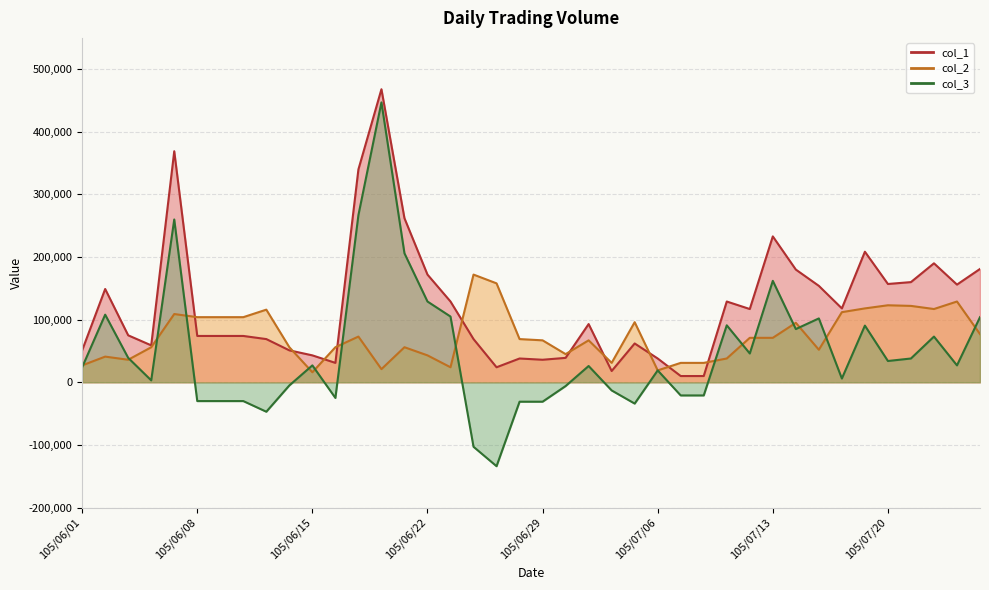

Reading left to right, extract all data points from this chart.

col_1: 105/06/01=51000	105/06/02=149000	105/06/03=75000	105/06/06=59000	105/06/07=369000	105/06/08=74000	105/06/09=74000	105/06/10=74000	105/06/13=69000	105/06/14=51000	105/06/15=43000	105/06/16=31000	105/06/17=340000	105/06/20=468000	105/06/21=262000	105/06/22=172000	105/06/23=129000	105/06/24=69000	105/06/27=24000	105/06/28=38000	105/06/29=36000	105/06/30=39000	105/07/01=93000	105/07/04=18000	105/07/05=62000	105/07/06=38000	105/07/07=10000	105/07/08=10000	105/07/11=129000	105/07/12=117000	105/07/13=233000	105/07/14=180000	105/07/15=154000	105/07/18=118000	105/07/19=208527	105/07/20=157000	105/07/21=160000	105/07/22=190000	105/07/25=156000	105/07/26=181000
col_2: 105/06/01=27000	105/06/02=41000	105/06/03=36000	105/06/06=55930	105/06/07=109000	105/06/08=104000	105/06/09=104000	105/06/10=104000	105/06/13=116000	105/06/14=56000	105/06/15=16000	105/06/16=56000	105/06/17=73000	105/06/20=21000	105/06/21=56000	105/06/22=43000	105/06/23=24000	105/06/24=172000	105/06/27=158000	105/06/28=69000	105/06/29=67000	105/06/30=45000	105/07/01=67000	105/07/04=31000	105/07/05=96000	105/07/06=19000	105/07/07=31000	105/07/08=31000	105/07/11=38000	105/07/12=71000	105/07/13=71000	105/07/14=95000	105/07/15=52000	105/07/18=112000	105/07/19=118000	105/07/20=123000	105/07/21=122000	105/07/22=117000	105/07/25=129000	105/07/26=77000
col_3: 105/06/01=24000	105/06/02=108000	105/06/03=39000	105/06/06=3070	105/06/07=260000	105/06/08=-30000	105/06/09=-30000	105/06/10=-30000	105/06/13=-47000	105/06/14=-5000	105/06/15=27000	105/06/16=-25000	105/06/17=267000	105/06/20=447000	105/06/21=206000	105/06/22=129000	105/06/23=105000	105/06/24=-103000	105/06/27=-134000	105/06/28=-31000	105/06/29=-31000	105/06/30=-6000	105/07/01=26000	105/07/04=-13000	105/07/05=-34000	105/07/06=19000	105/07/07=-21000	105/07/08=-21000	105/07/11=91000	105/07/12=46000	105/07/13=162000	105/07/14=85000	105/07/15=102000	105/07/18=6000	105/07/19=90527	105/07/20=34000	105/07/21=38000	105/07/22=73000	105/07/25=27000	105/07/26=104000